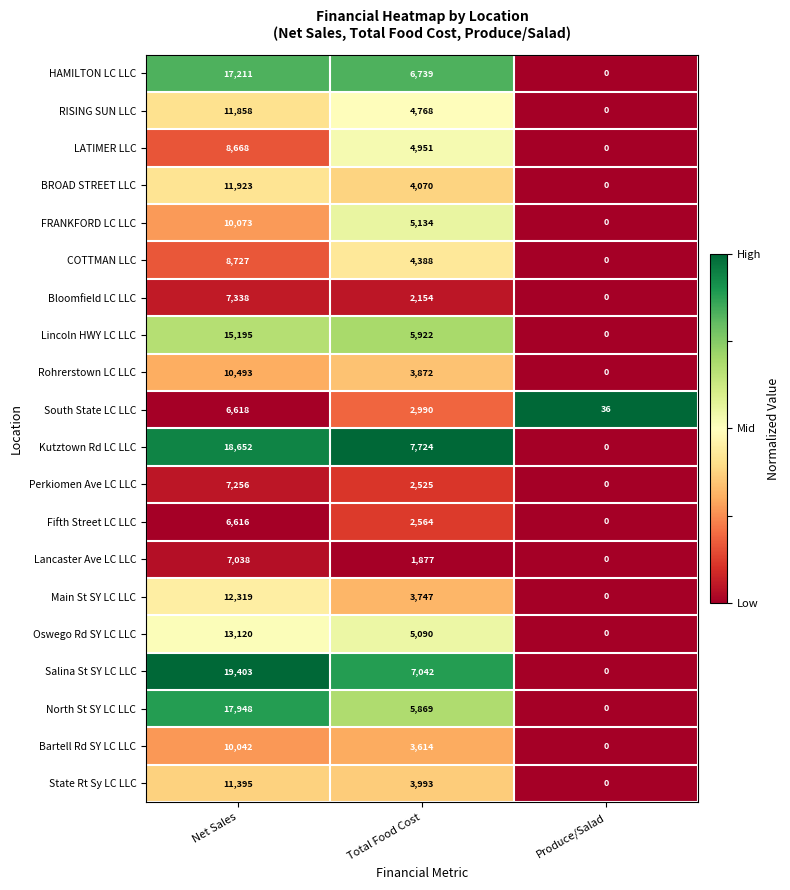

What is the difference between the Bloomfield LC LLC values at Net Sales and Total Food Cost?

5184